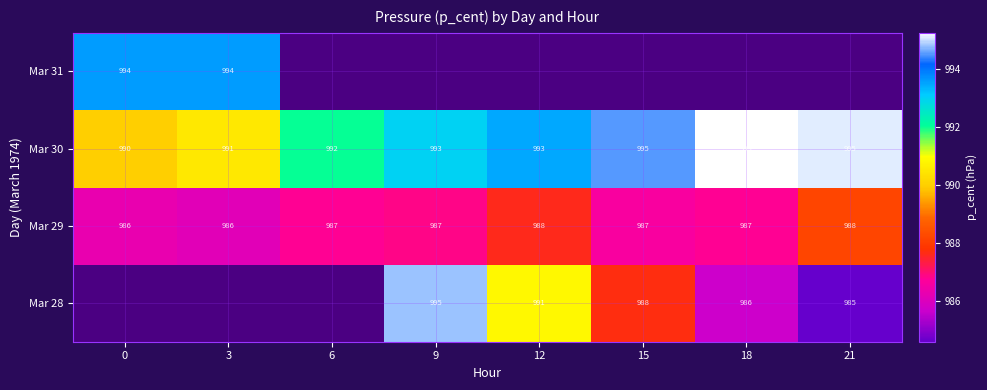

Is the value of Mar 30 at 12 greater than the value of Mar 29 at 18?

Yes